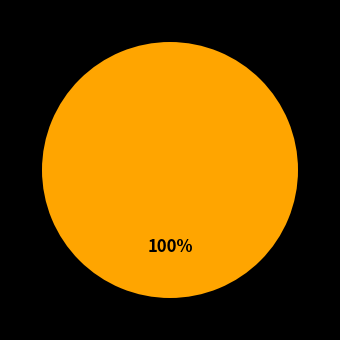

What percentage do 1445014220 and 1453471468 together represent?

100.0%